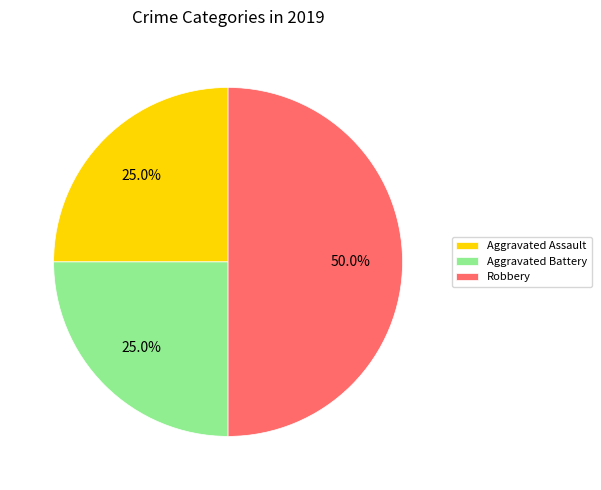

What percentage is the Robbery slice, to the nearest percent?

50%